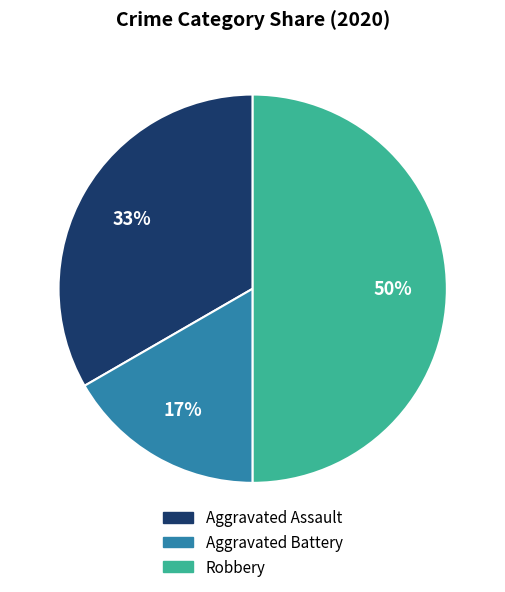

What is the smallest slice in the pie chart?

Aggravated Battery